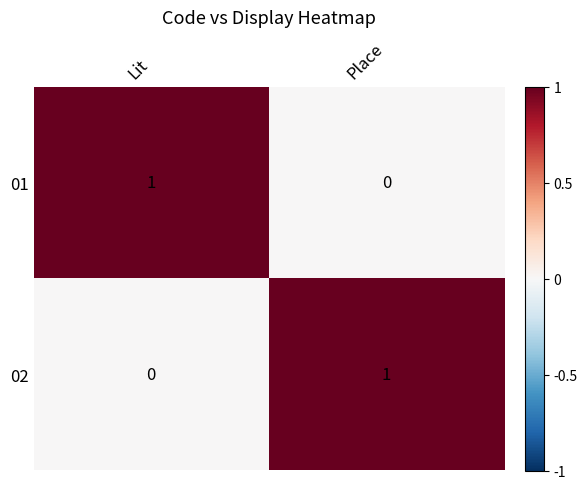

At Lit, list the series in order from largest to smallest.

01, 02